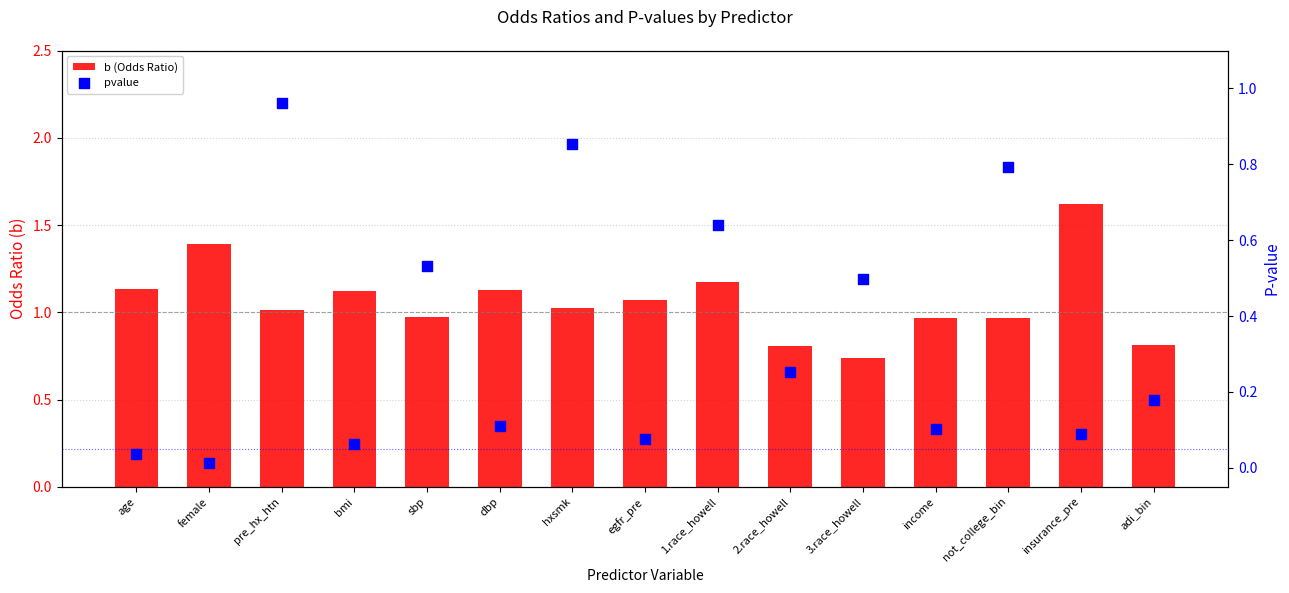

Which series has the largest total across all categories?

b (Odds Ratio)